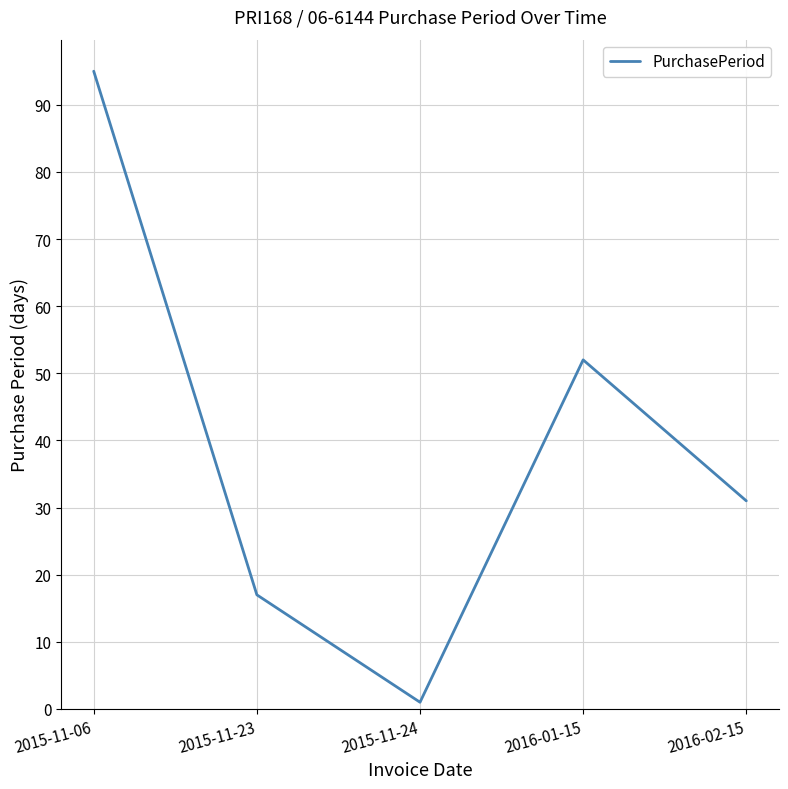

How many values are below 31?

2